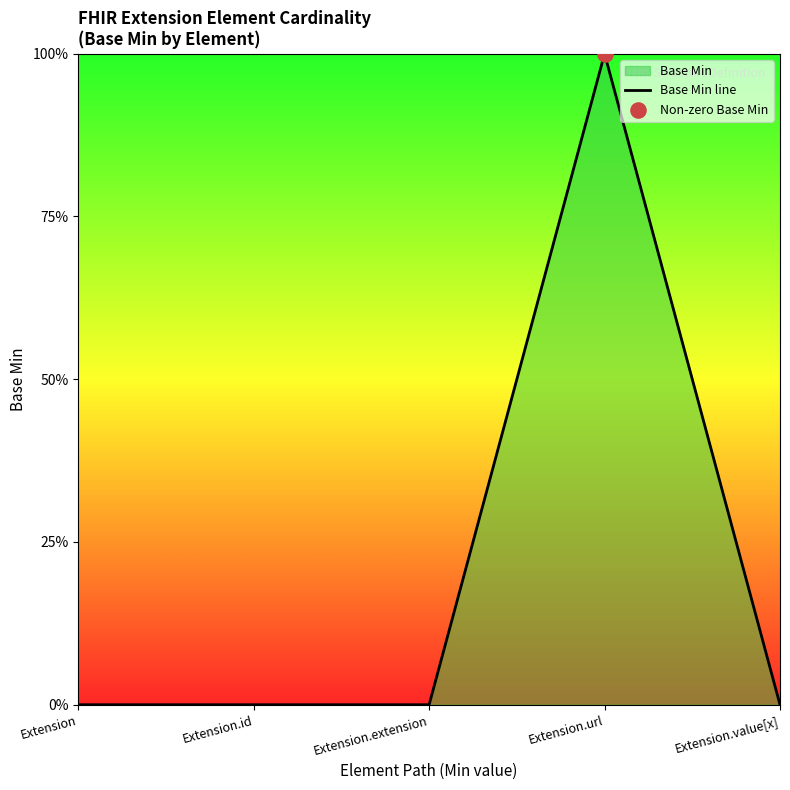

Between Extension.url and Extension, which is larger?

Extension.url